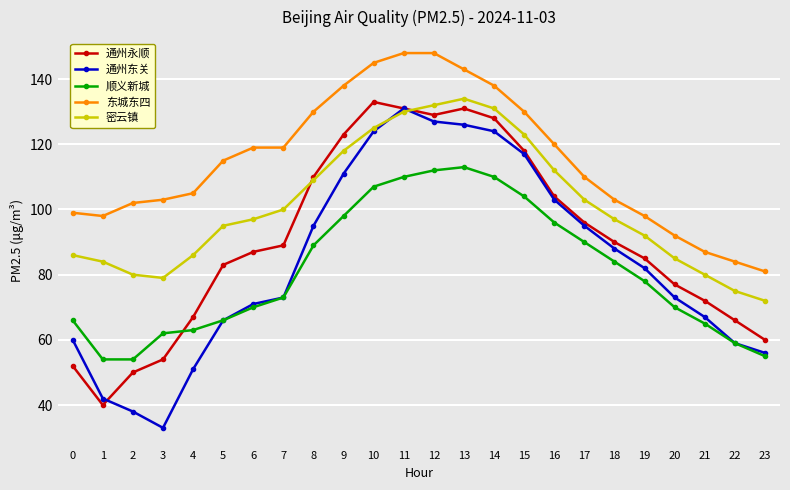

Where is 密云镇 nearest to the value 103?

17